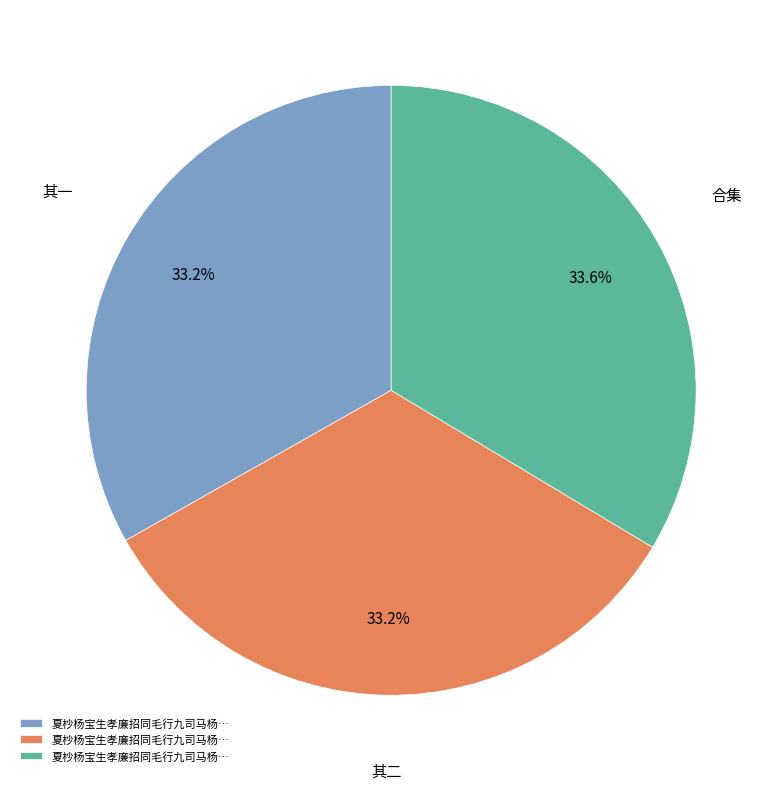

Does any single category account for the majority?

No